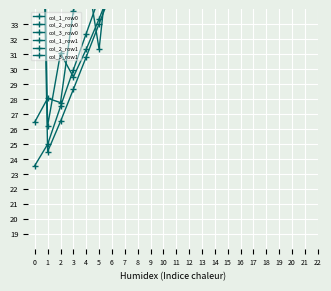

The value of col_2_row0 at 9 is 74.6. True or false?

True